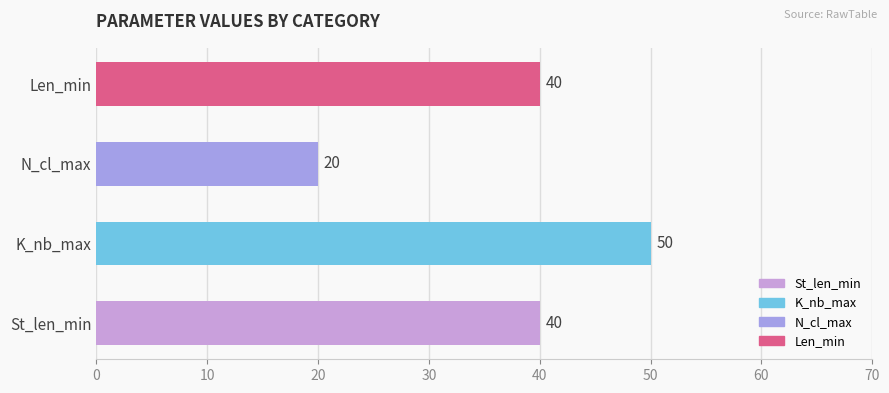

Is it true that St_len_min equals 14 at N_cl_max?

False